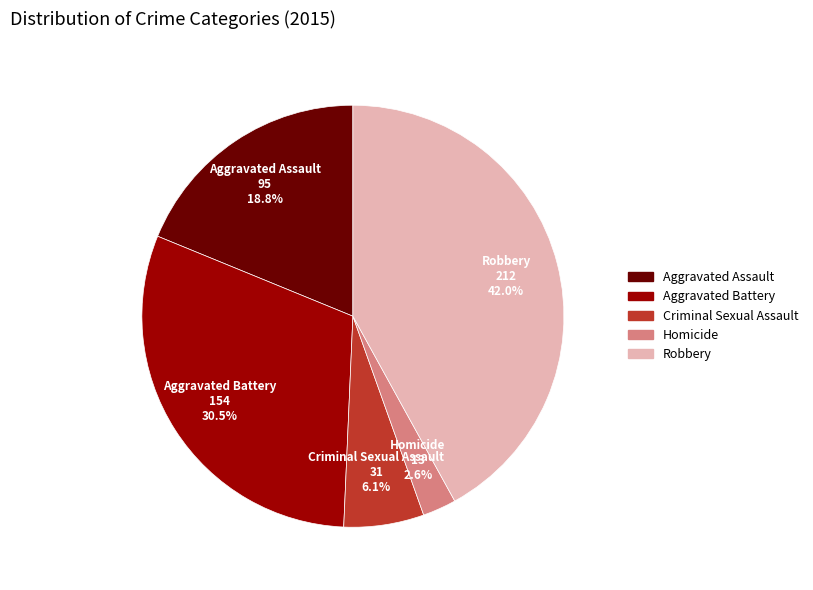

Which has a higher value, Criminal Sexual Assault or Aggravated Assault?

Aggravated Assault